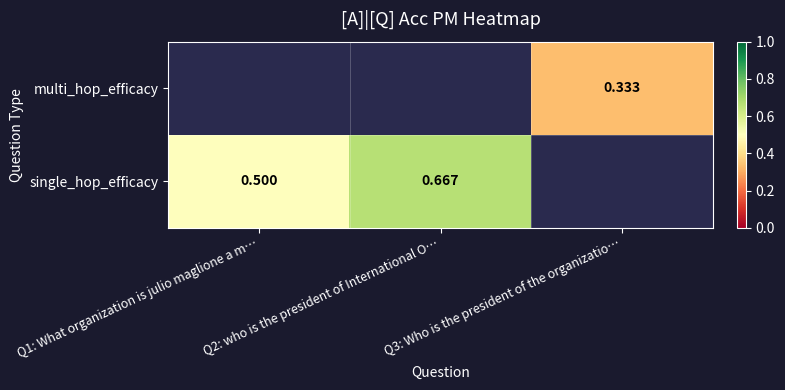

Which label corresponds to the largest value in the chart?

Q2: who is the president of International O…